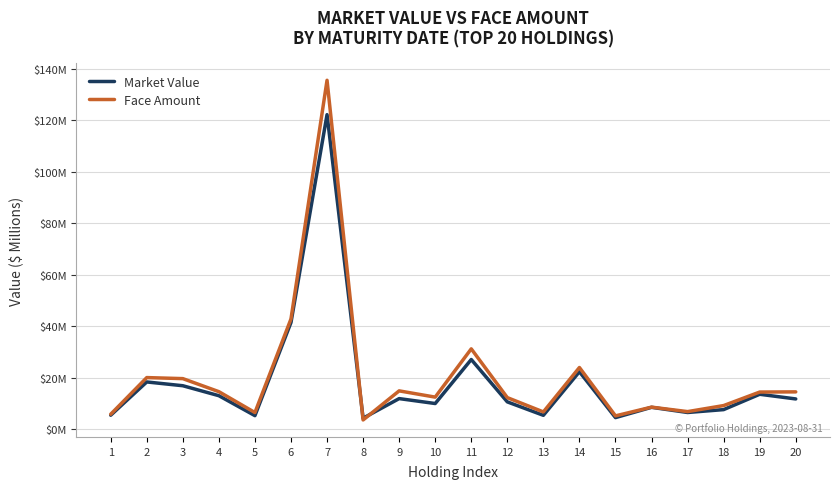

What is the lowest value of the Face Amount series?

3.6